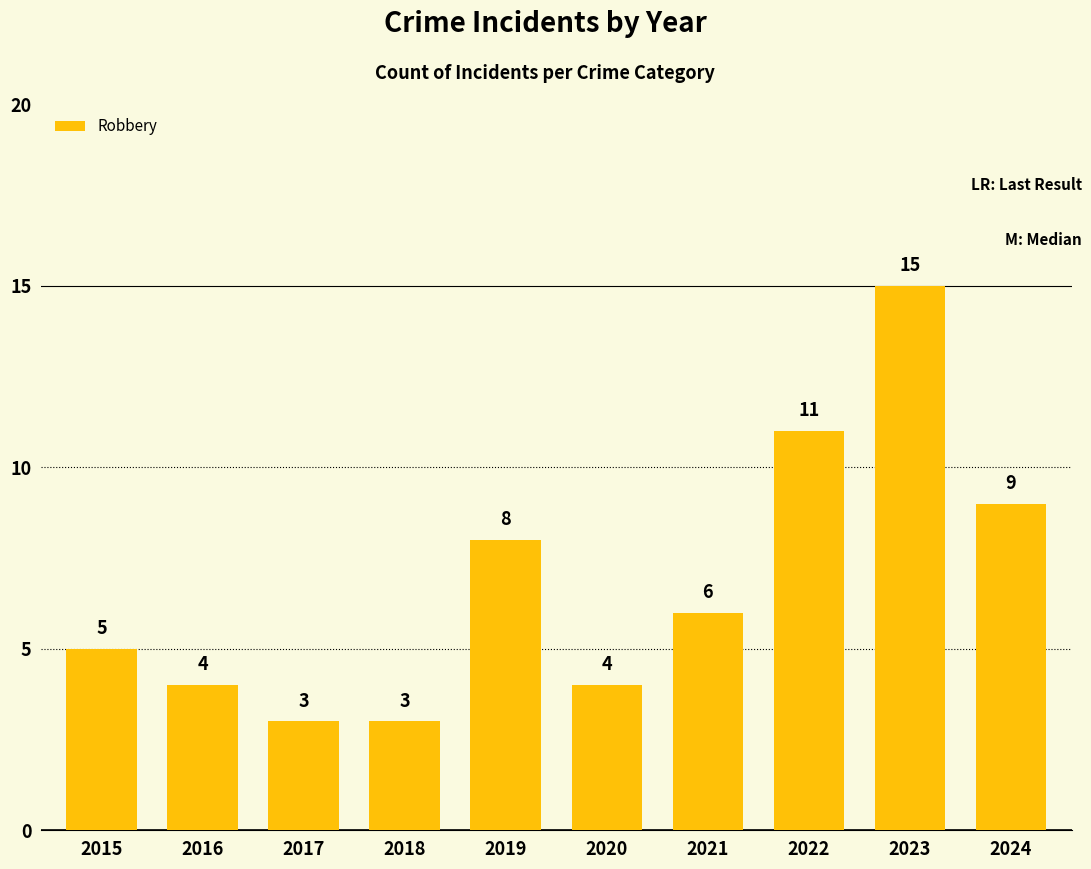

True or false: the data shows 11 at 2022.

True